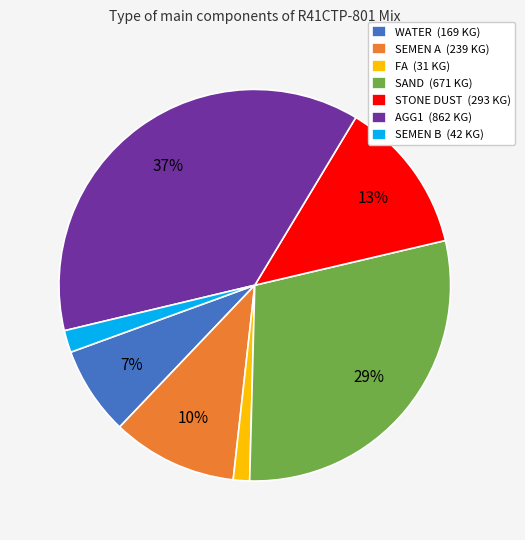

Combined, do SEMEN A (239 KG) and WATER (169 KG) account for over 50%?

No